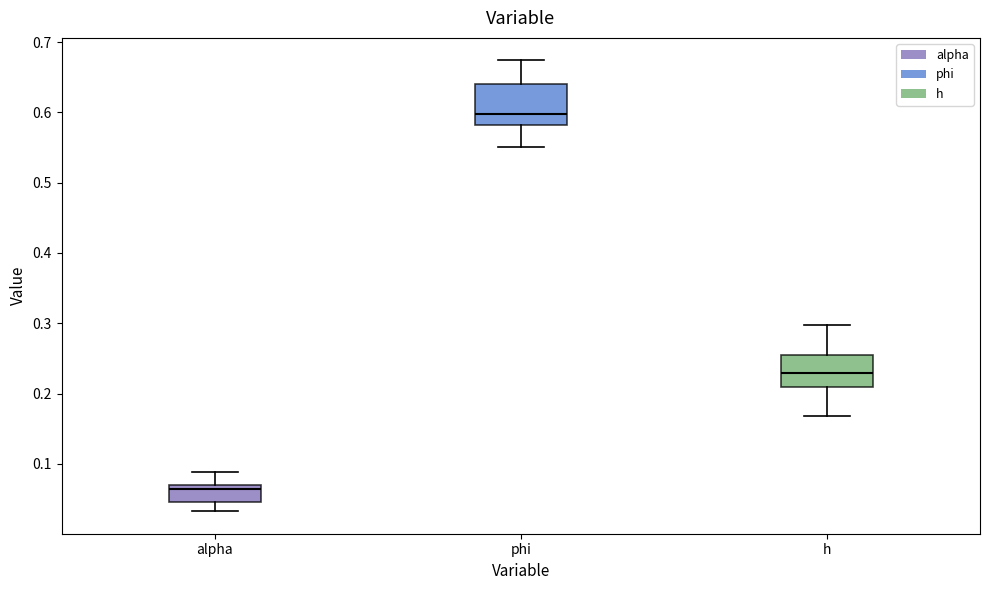

Where is the upper edge of the box for h on the y-axis? The values are not printed on the chart, so give them approximately, as read against the axis.

0.25